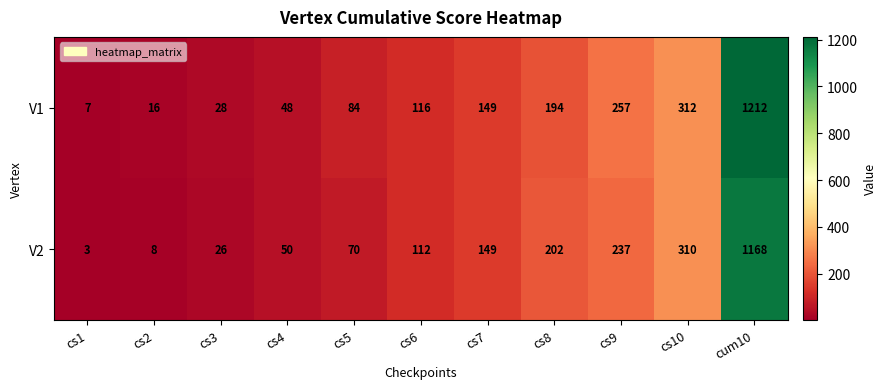

The value of V1 at cs3 is 28. True or false?

True